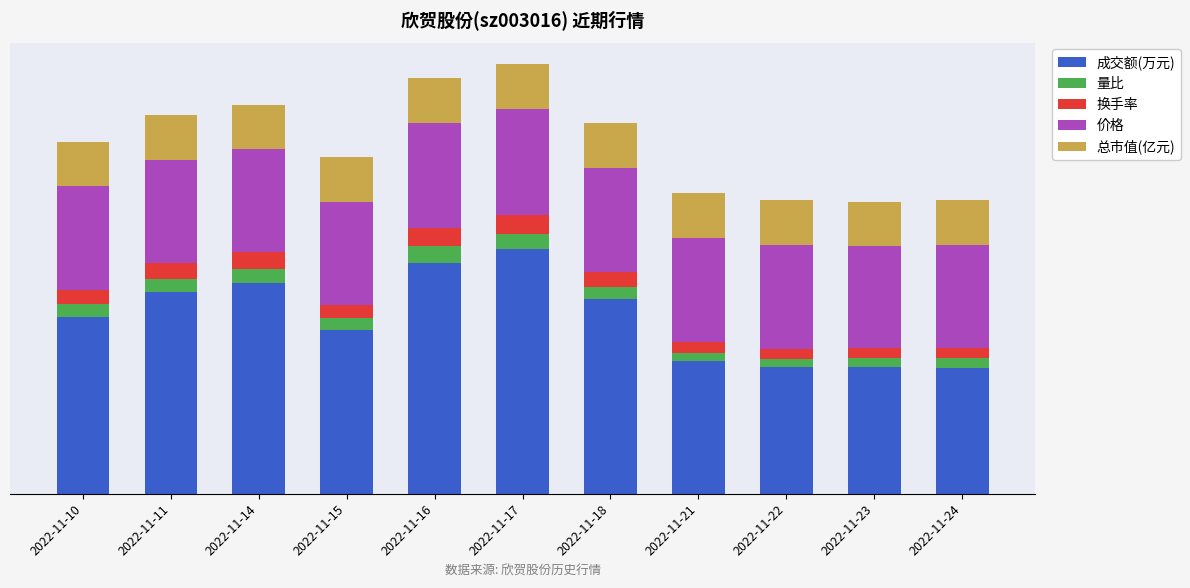

Where is 价格 nearest to the value 839?

2022-11-10